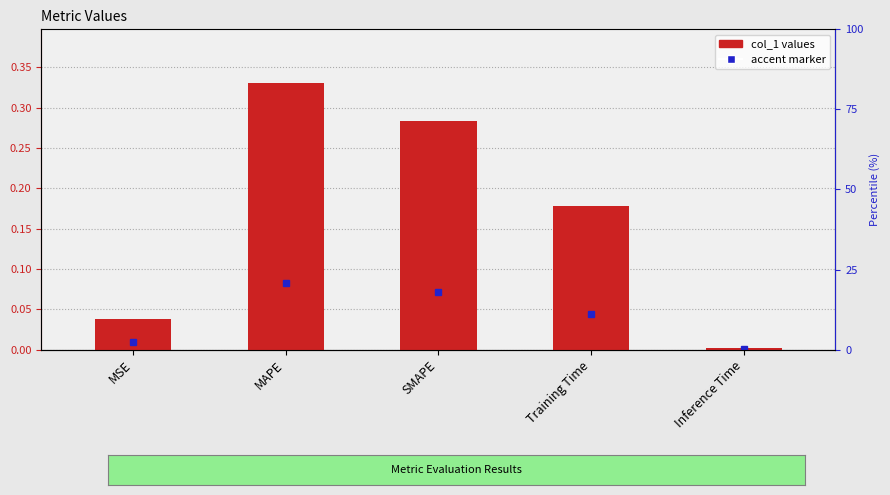

Rank the categories by value from lowest to highest.

Inference Time, MSE, Training Time, SMAPE, MAPE